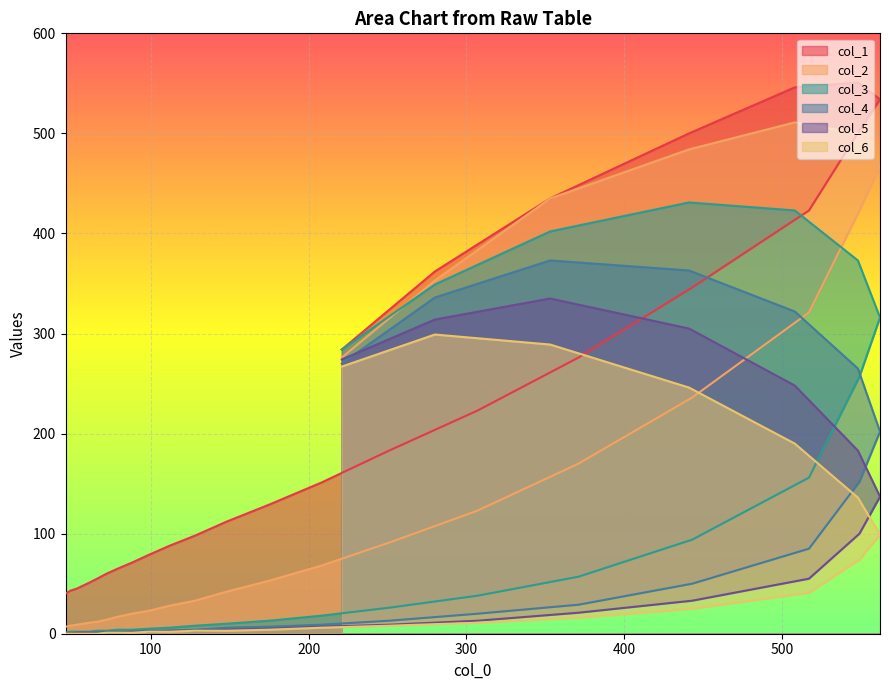

In col_2, how many points are higher than both neighbors (excluding endpoints)?

1